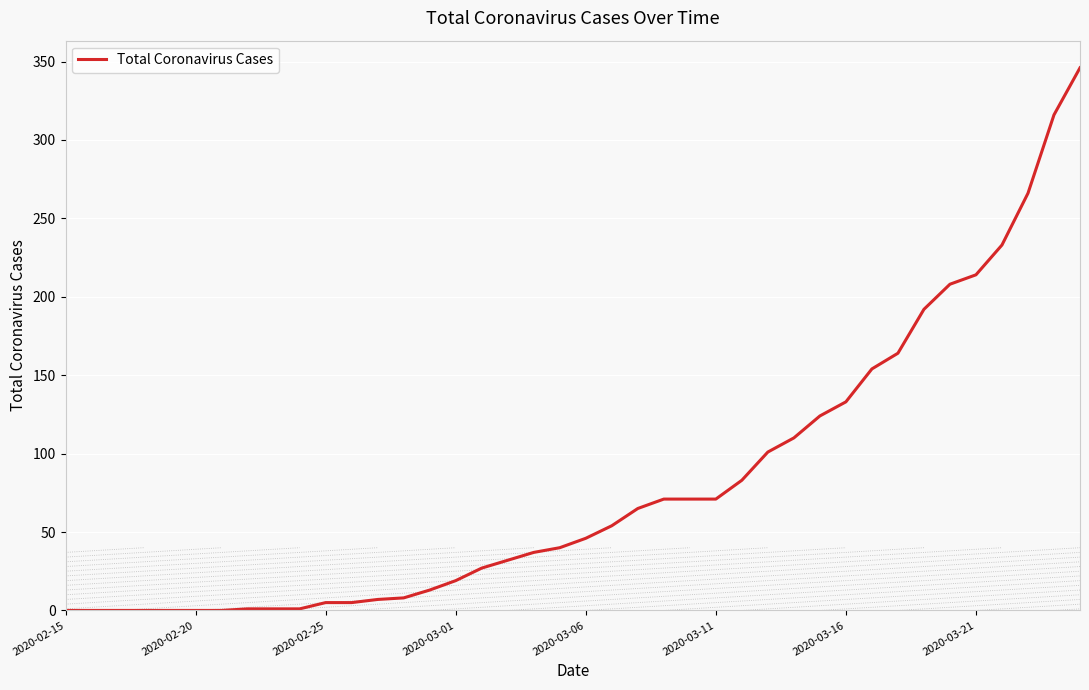

What is the maximum value shown in the chart?

346